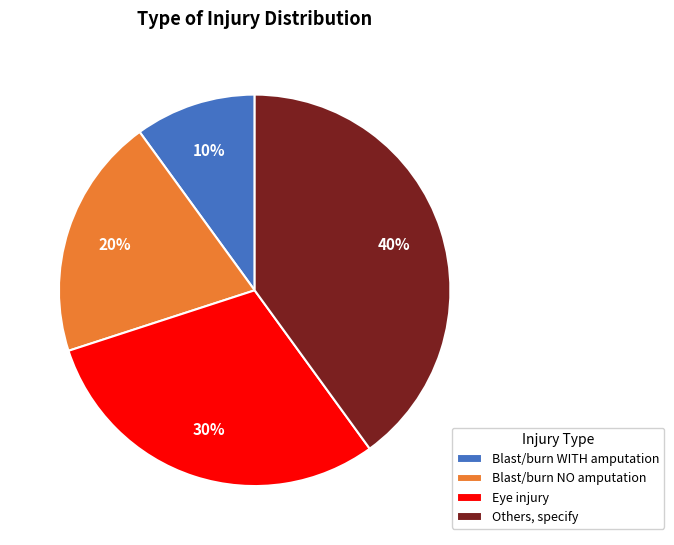

To the nearest percent, what portion does Others, specify represent?

40%